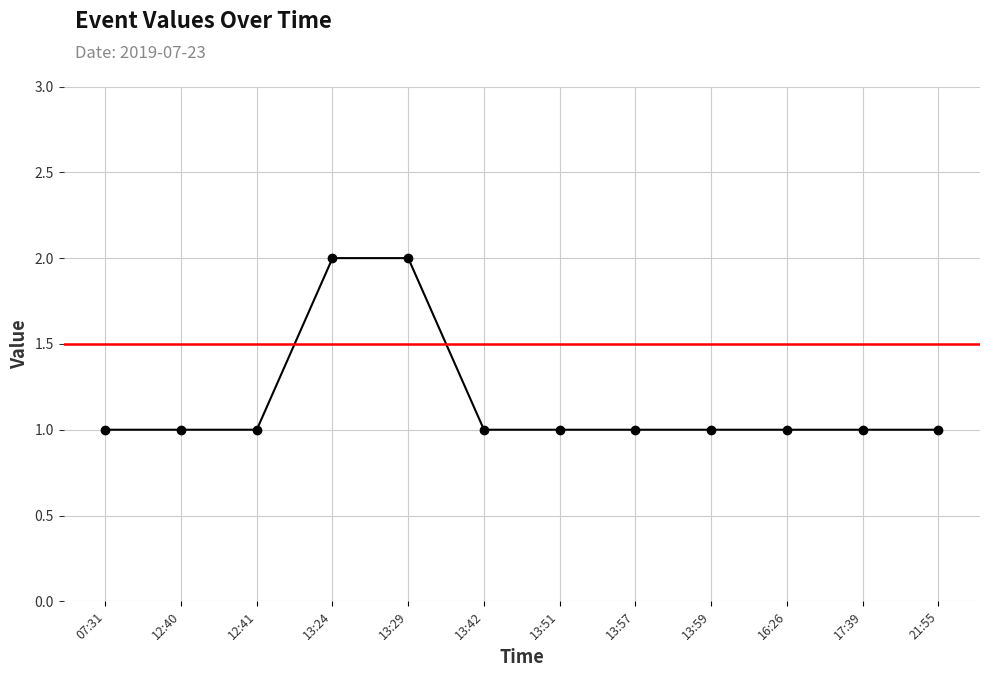

What is the maximum value shown in the chart?

2